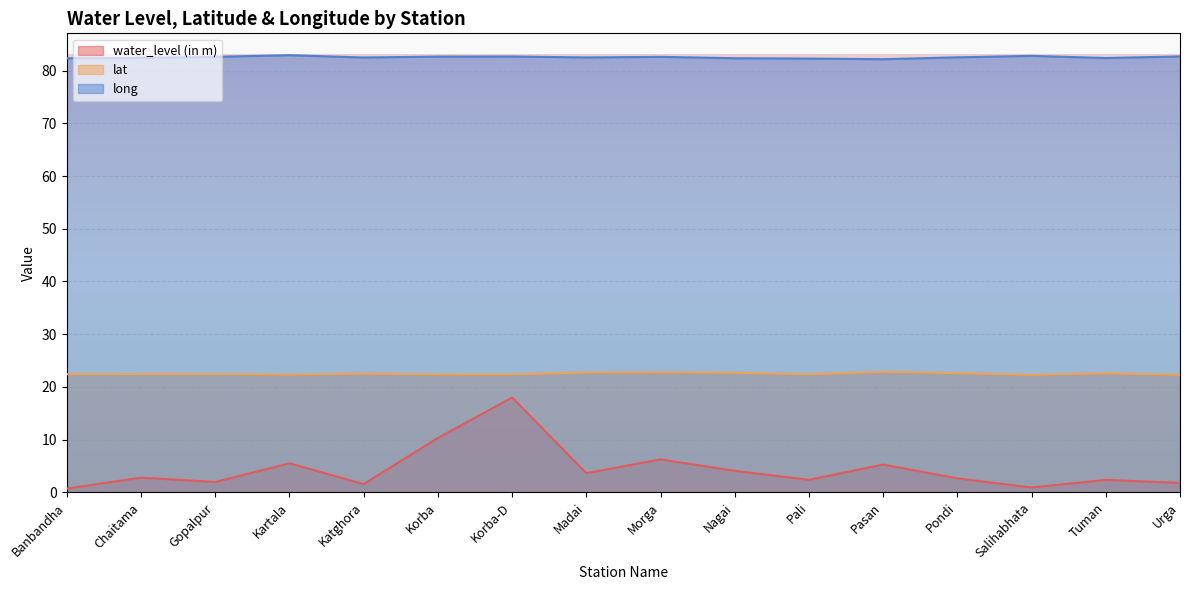

What is the difference between the maximum and minimum values in the water_level (in m) series?

17.3